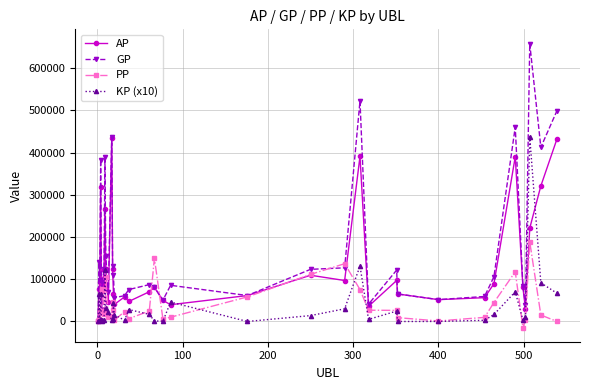

Which series has the largest total across all categories?

GP